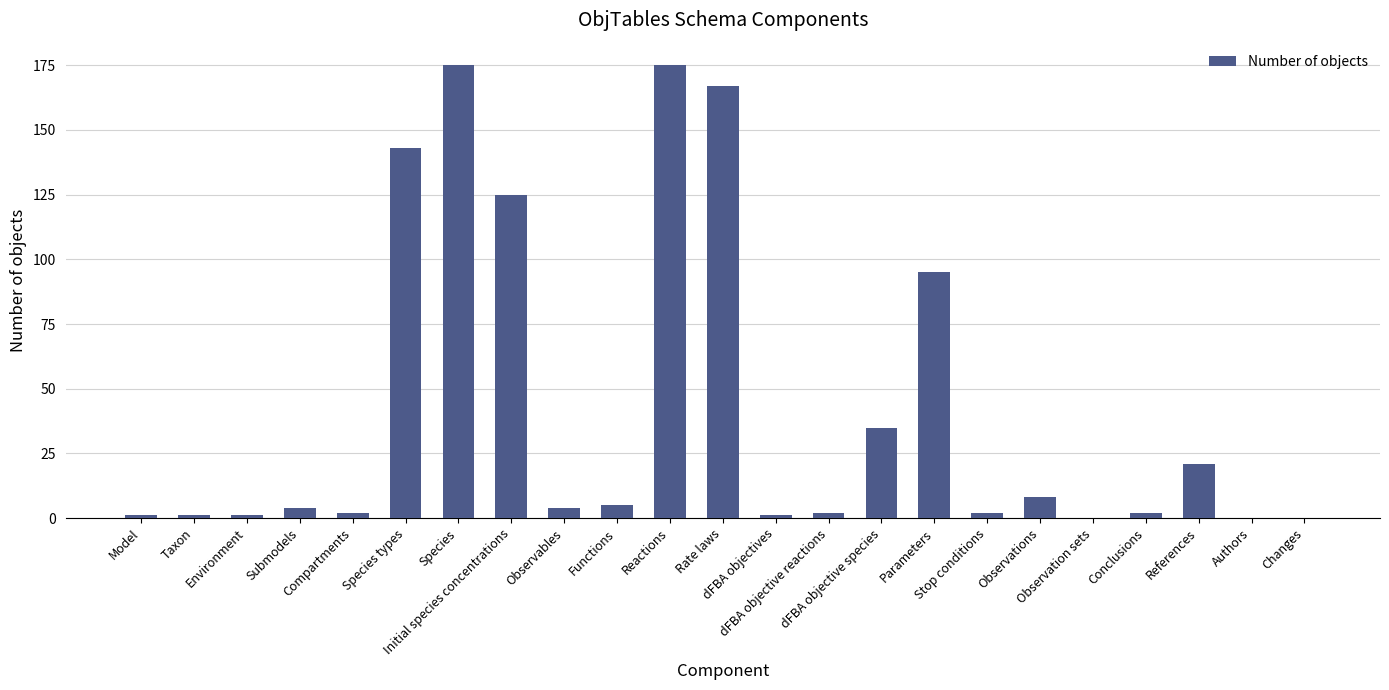

At which label is the value closest to 87?

Parameters